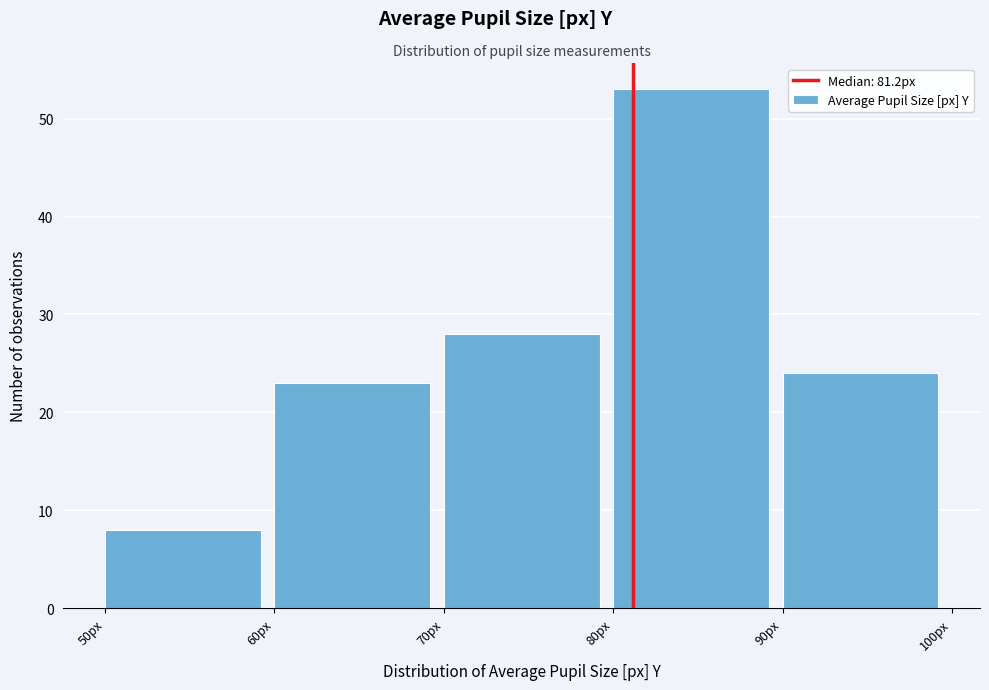

Over which range of the x-axis is the bar tallest?

80 to 90